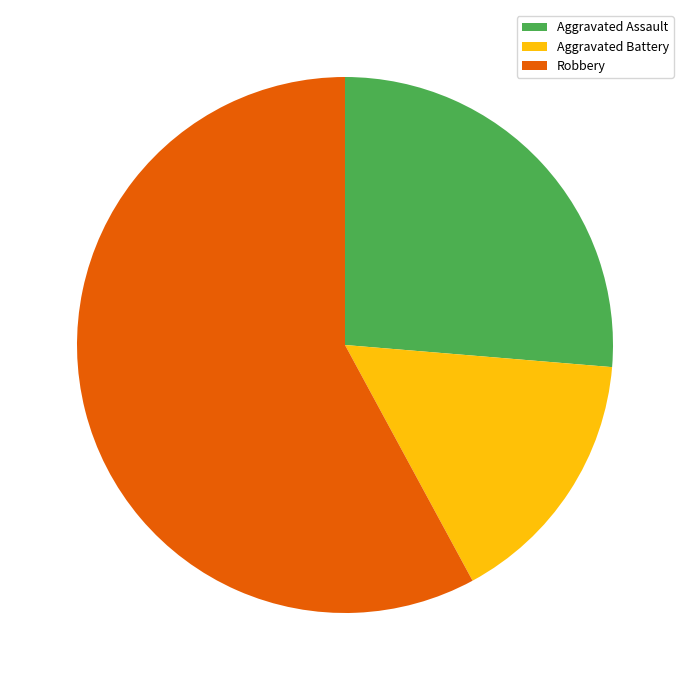

Which category has the smallest portion of the pie?

Aggravated Battery